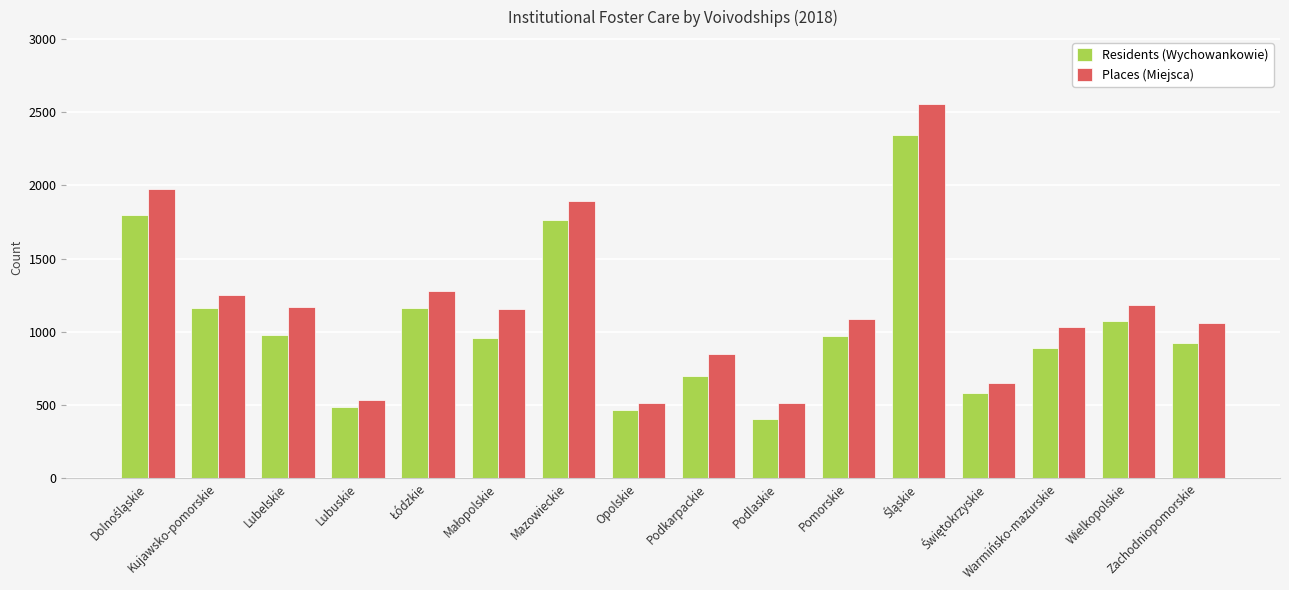

What is the maximum value shown in the chart?

2552